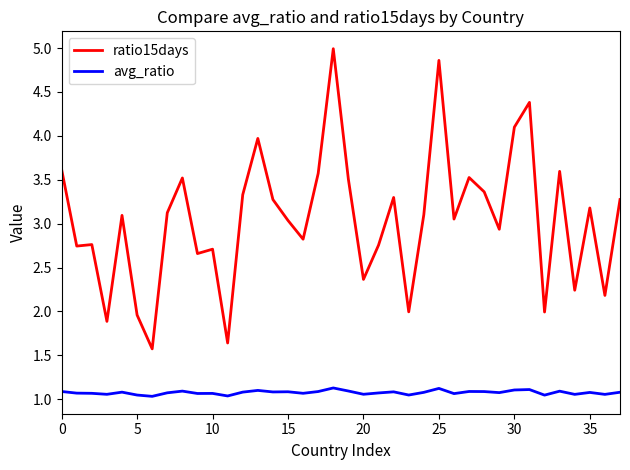

Rank the series by their maximum value, from lowest to highest.

avg_ratio, ratio15days